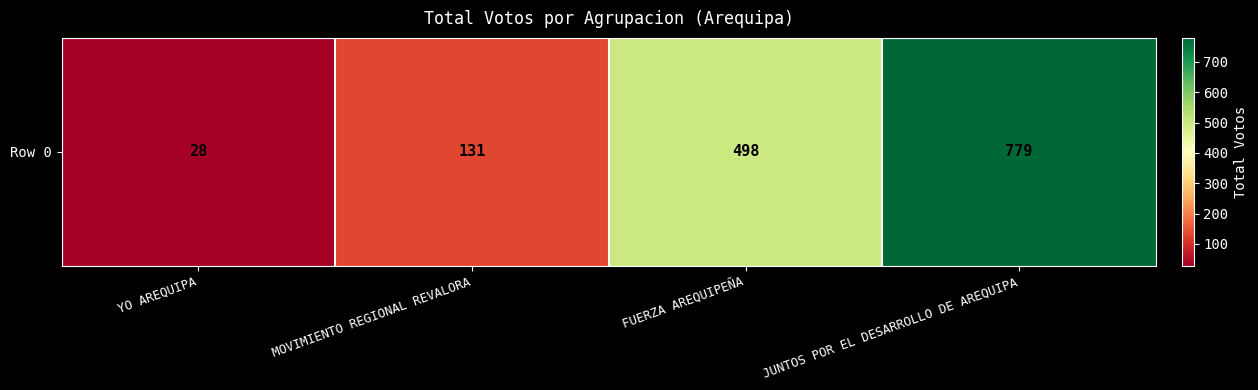

Is it true that the value at FUERZA AREQUIPEÑA is 498?

True